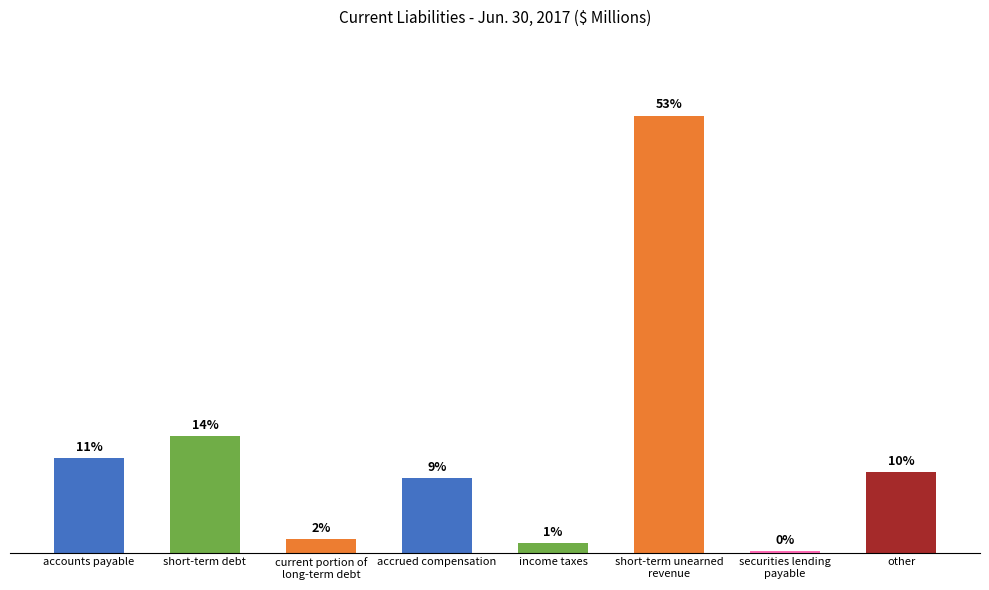

What is the smallest value displayed?

97